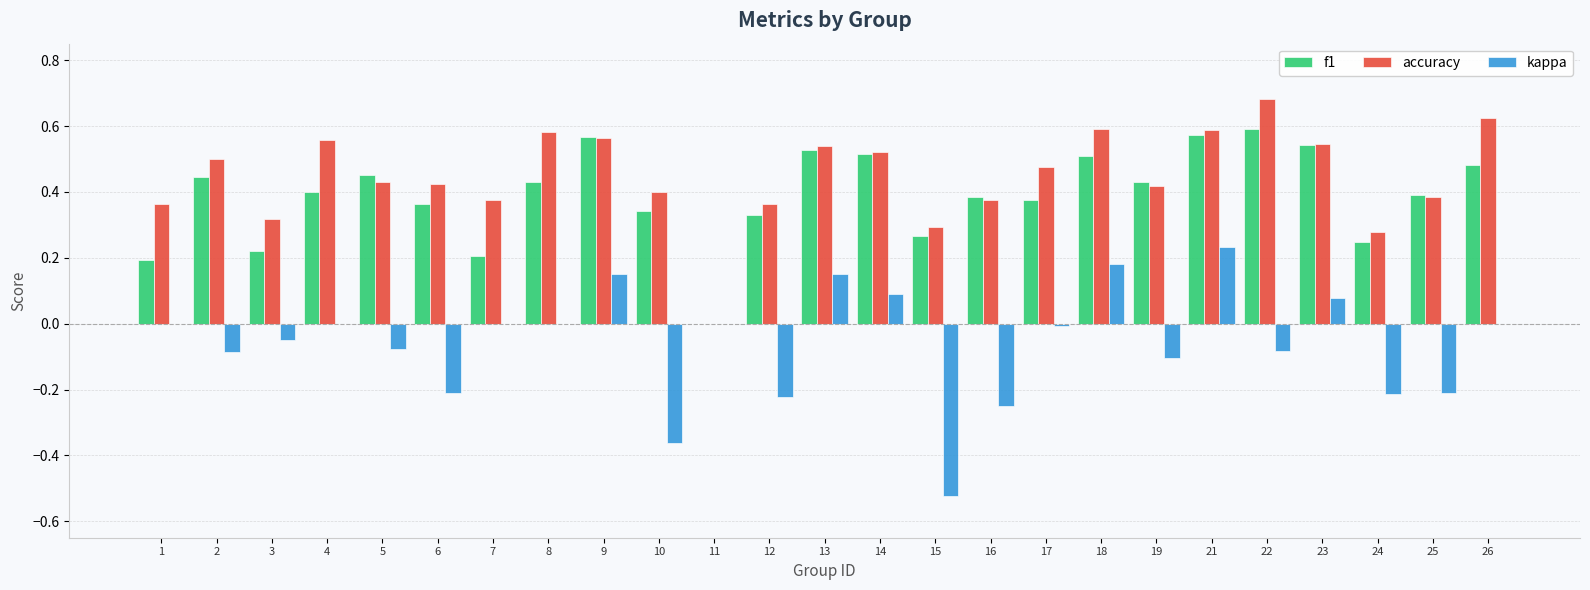

Between 23 and 25, which series saw the biggest shift?

kappa